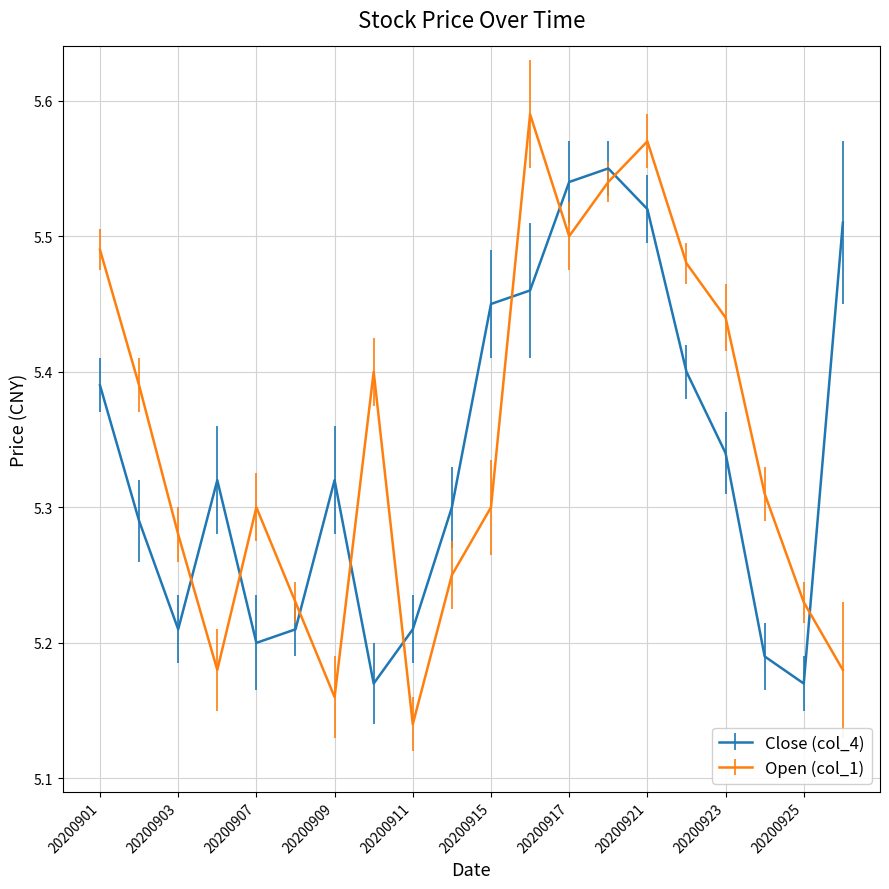

True or false: Open (col_1) and Close (col_4) cross at least once.

True